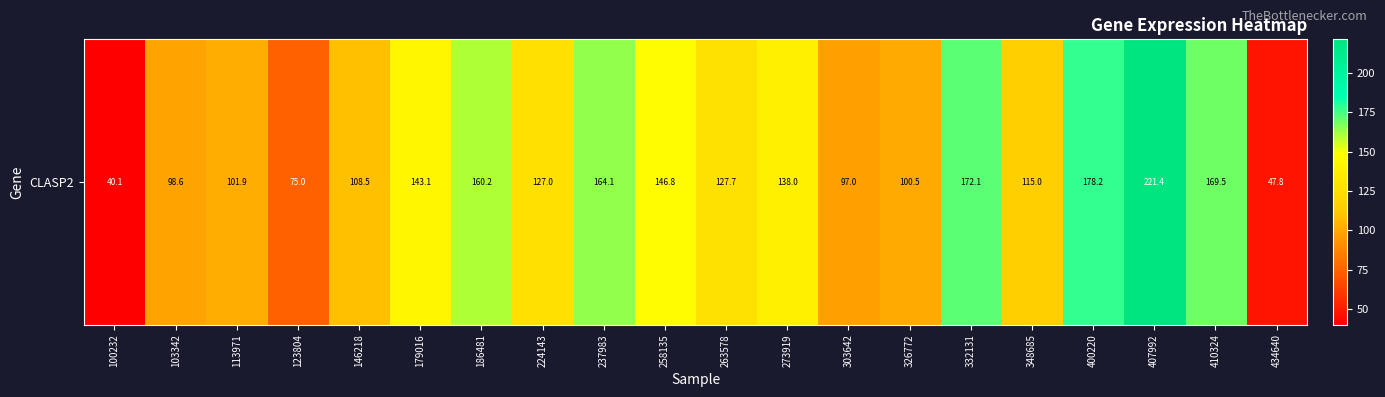

Reading left to right, what are all the values shown in this chart?

40.1	98.6	101.9	75.0	108.5	143.1	160.2	127.0	164.1	146.8	127.7	138.0	97.0	100.5	172.1	115.0	178.2	221.4	169.5	47.8